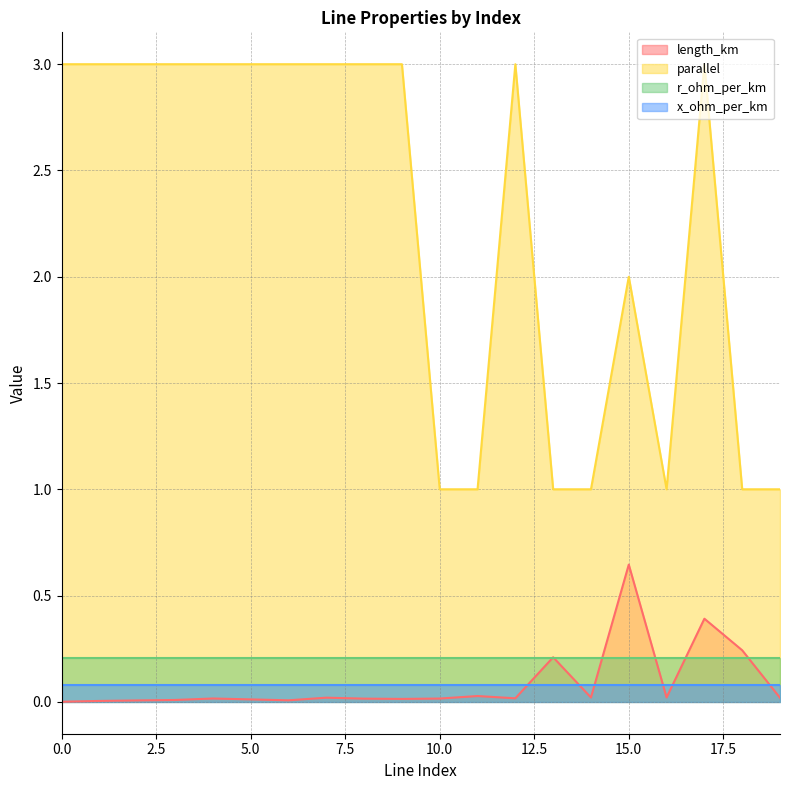

At which category does parallel reach its first local peak?

12